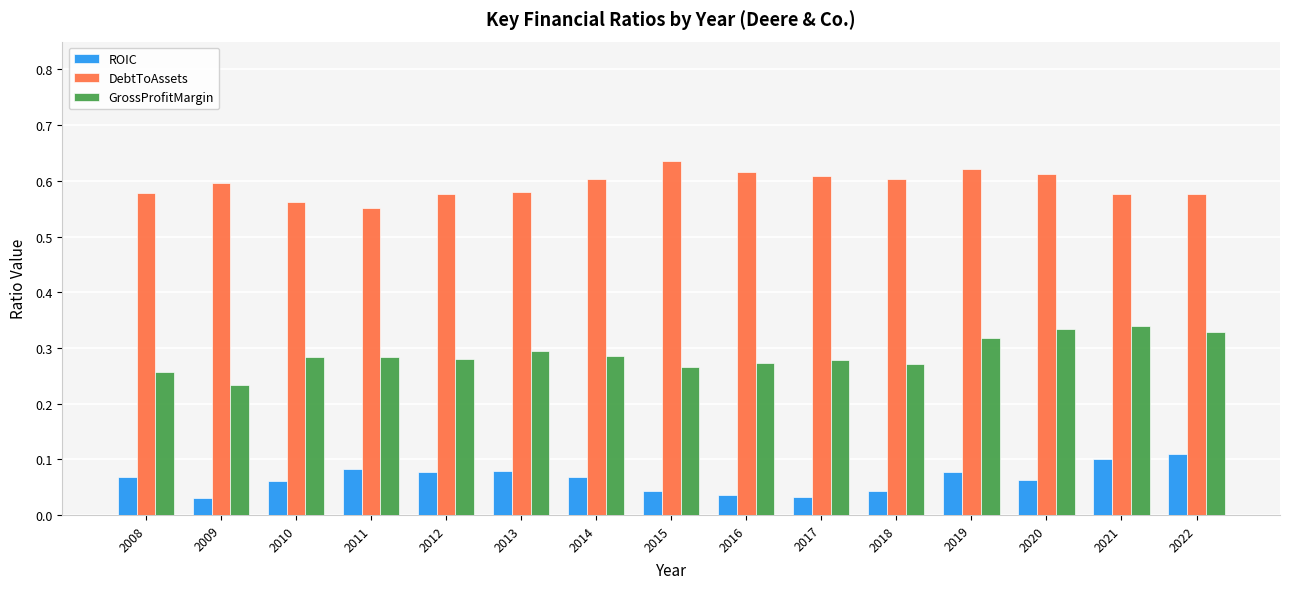

Is it true that GrossProfitMargin equals 0.4 at 2018?

False